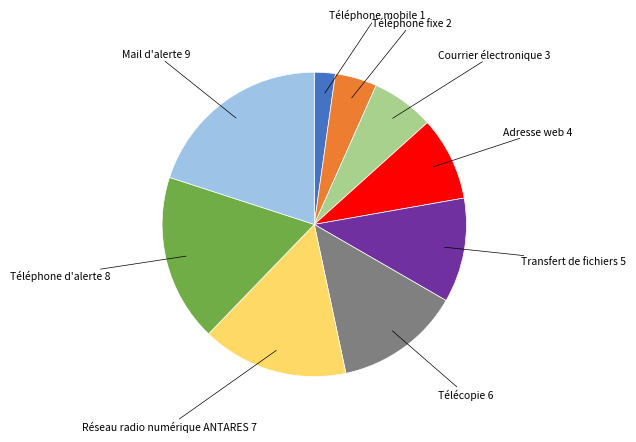

Approximately how many times larger is the value at Téléphone d'alerte compared to Téléphone mobile?

8.0